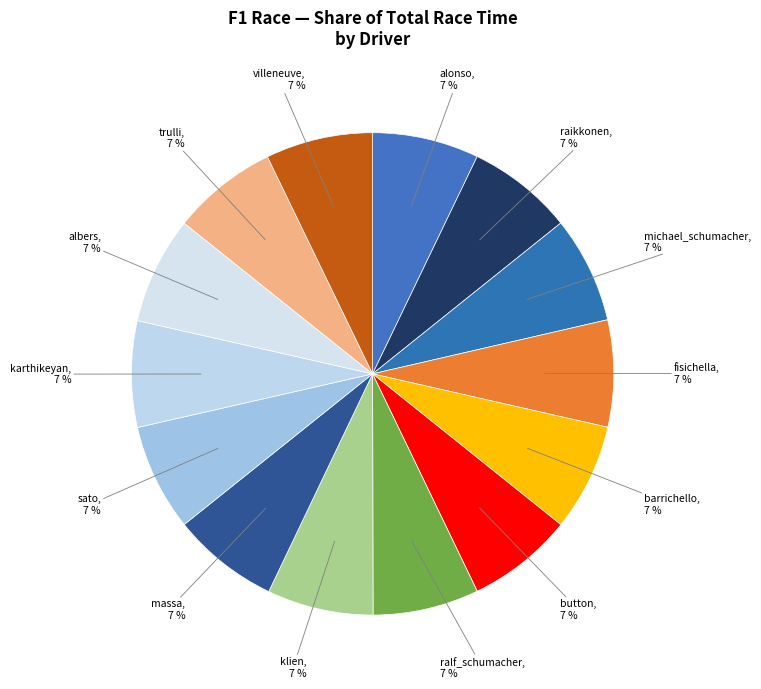

Is there a majority slice in this chart?

No